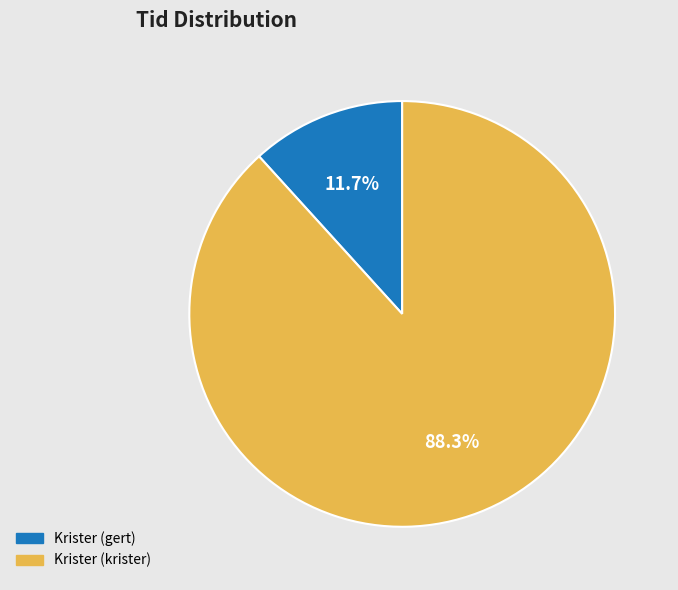

Rank the categories by value from lowest to highest.

Krister (gert), Krister (krister)